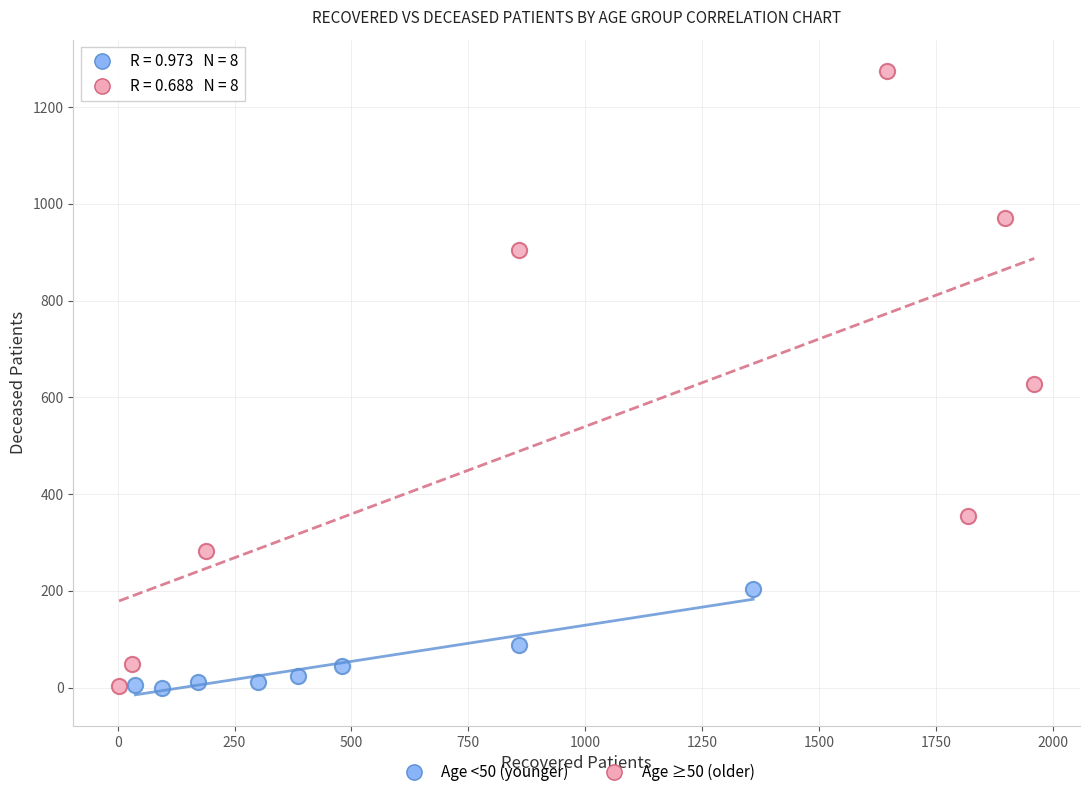

Which series has the widest spread of Y values?

Age ≥50 (older)